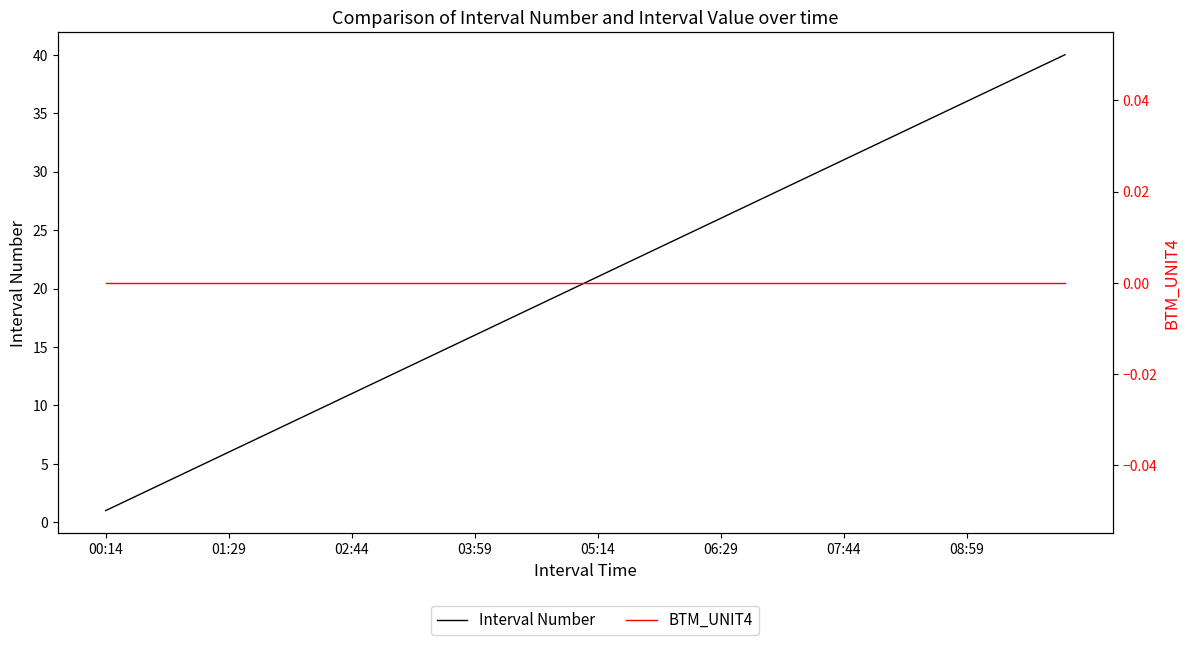

Which series has the largest total across all categories?

Interval Number